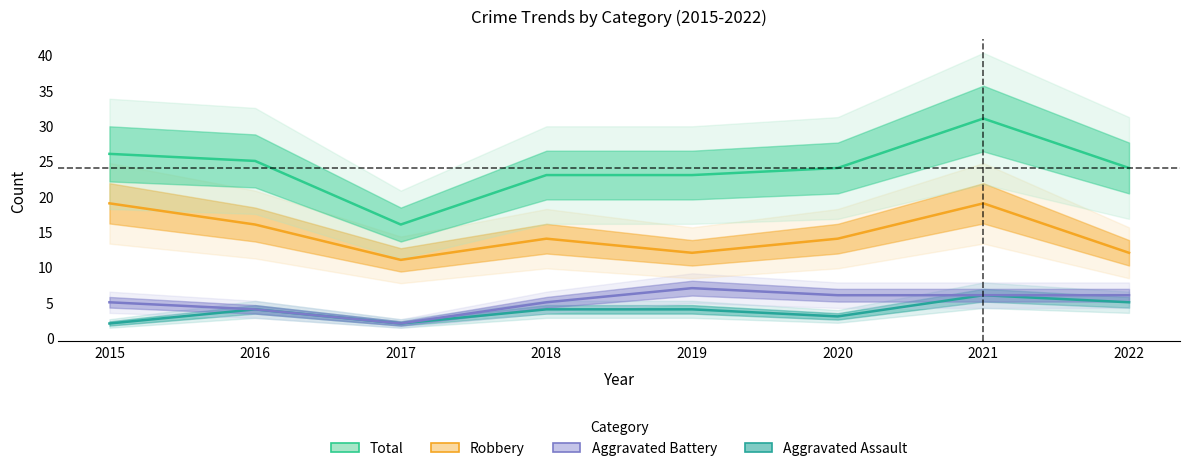

The Robbery series shows 11 at 2017. True or false?

True